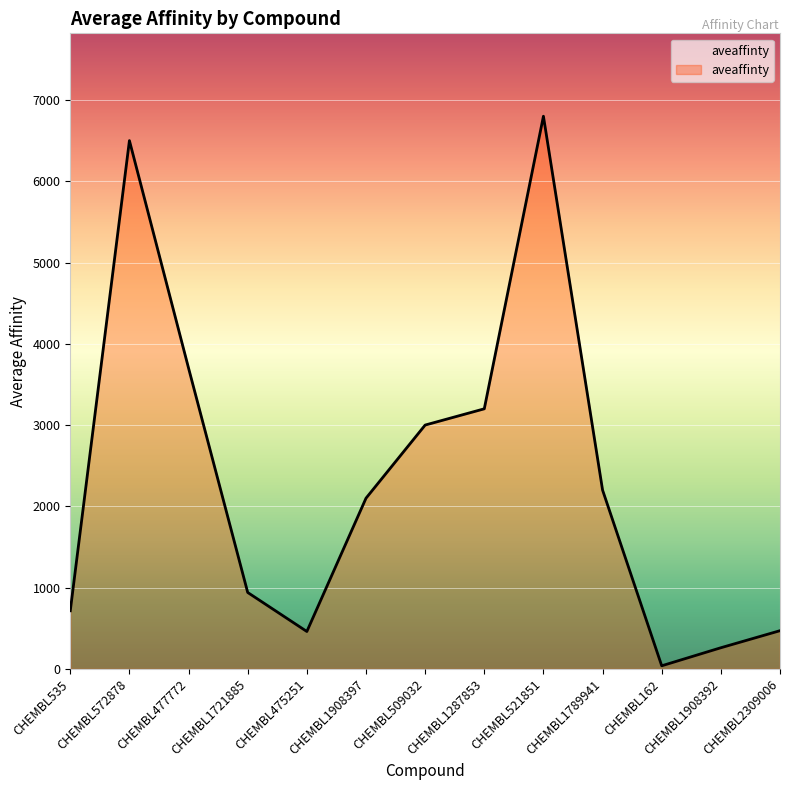

Where is the first local minimum?

CHEMBL475251